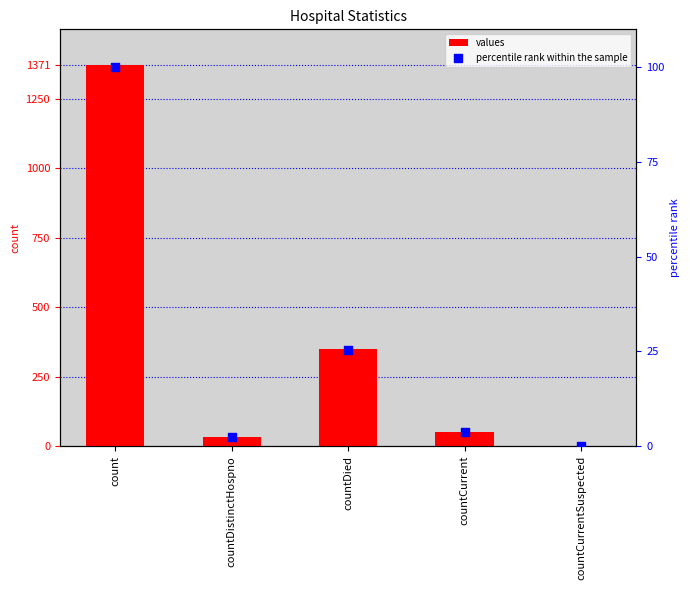

At how many categories does at least one series exceed 275?

2